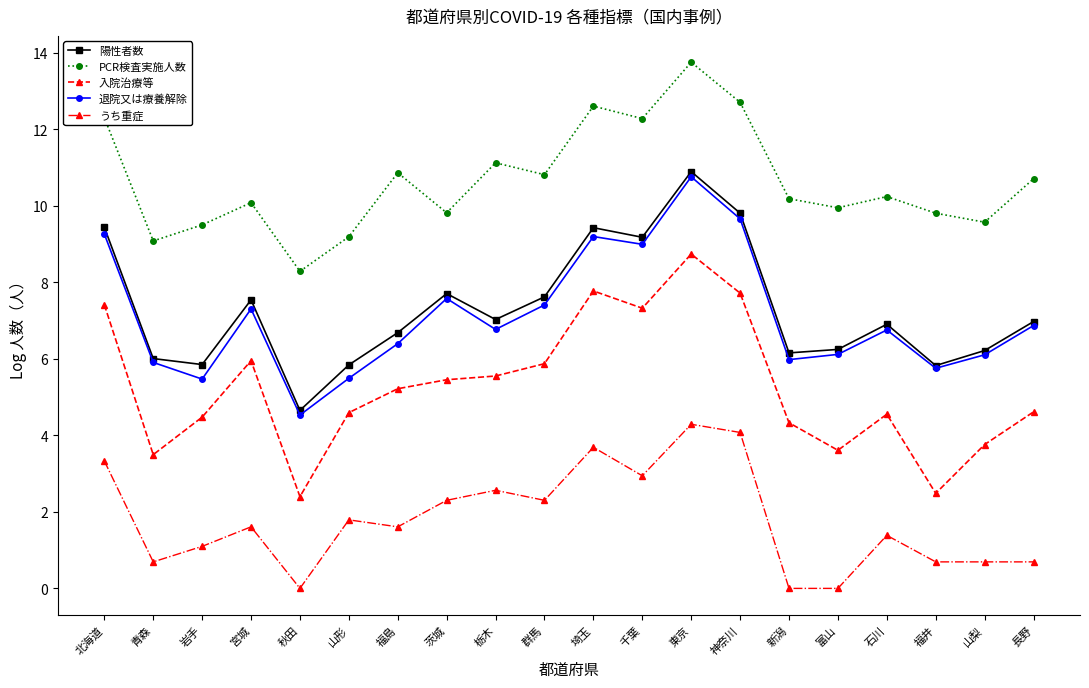

What is the sum of all 退院又は療養解除 values?

142.3